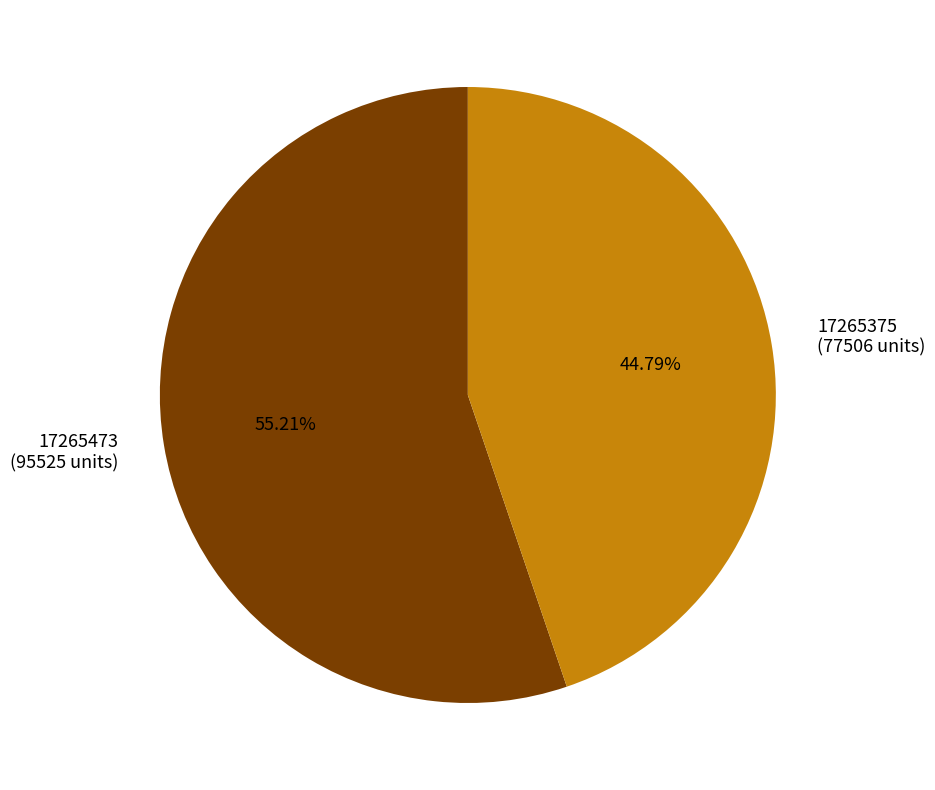

Which category accounts for the majority?

17265473